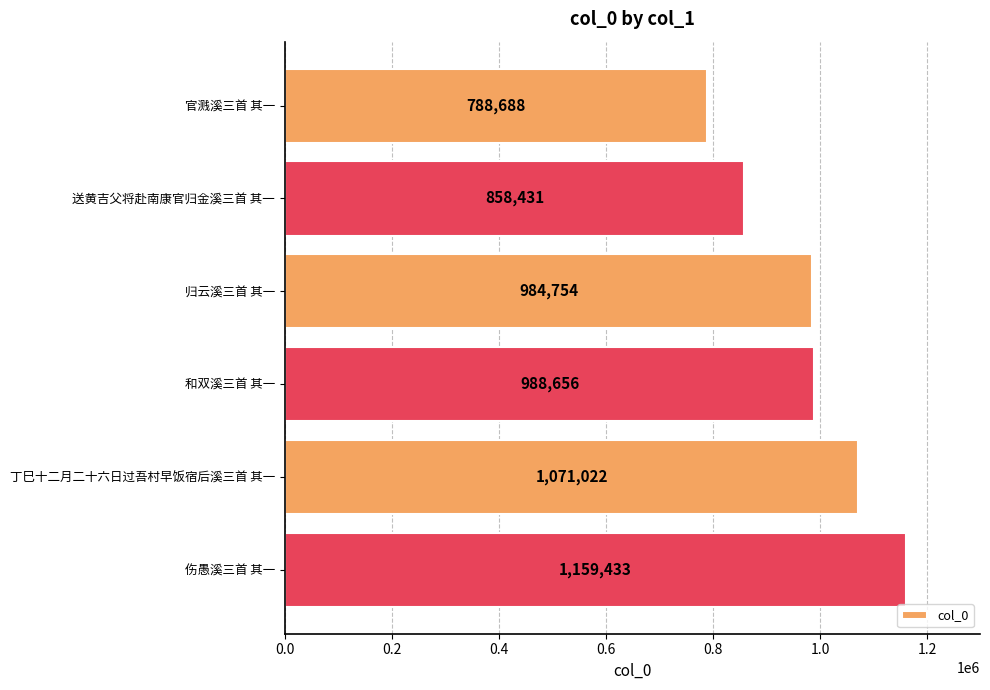

What is the sum of all values?

5850984